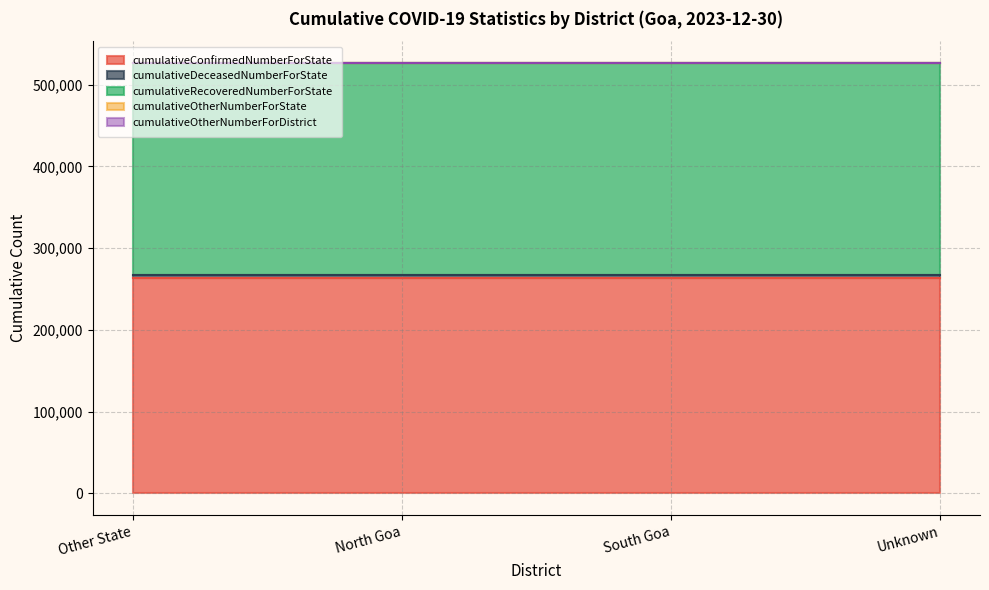

At which category does the chart reach its peak across all series?

Other State